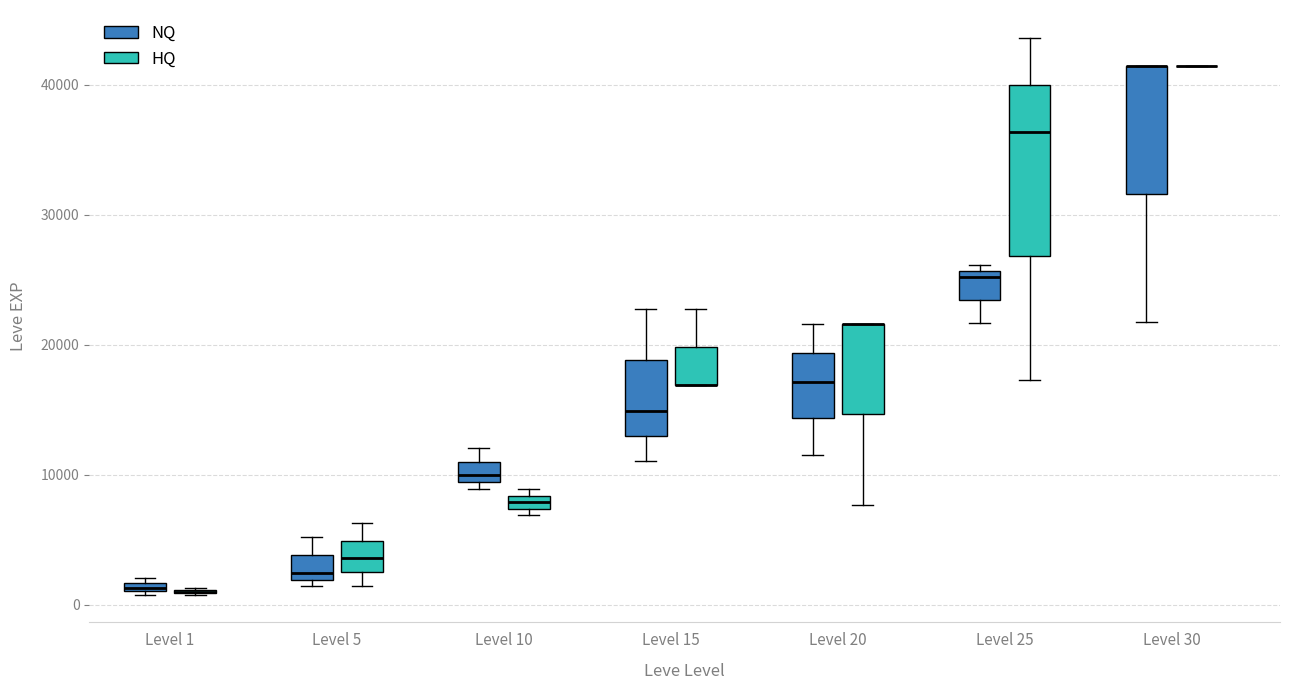

Where is the lower edge of the box for Level 10 (NQ) on the y-axis? The values are not printed on the chart, so give them approximately, as read against the axis.

9000